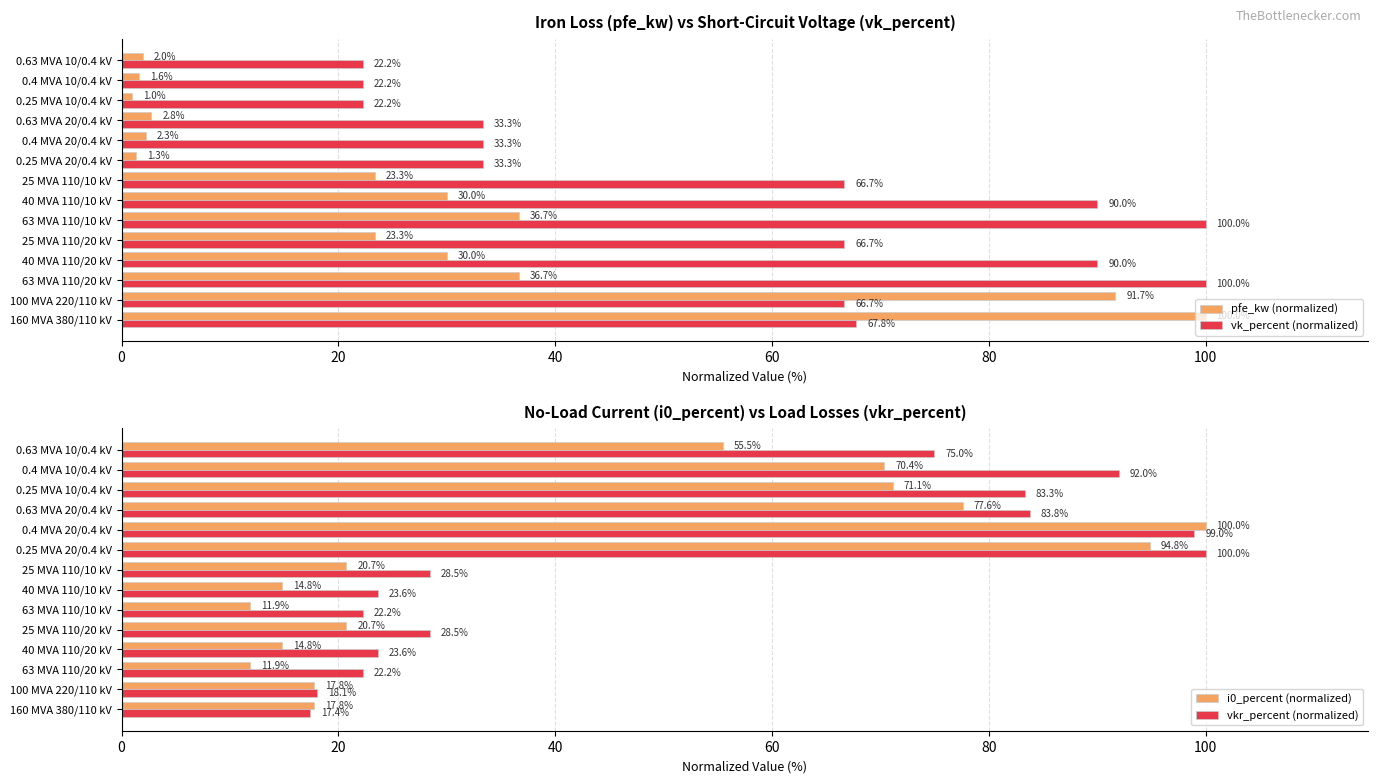

What is the maximum value for i0_percent (normalized)?

100.0